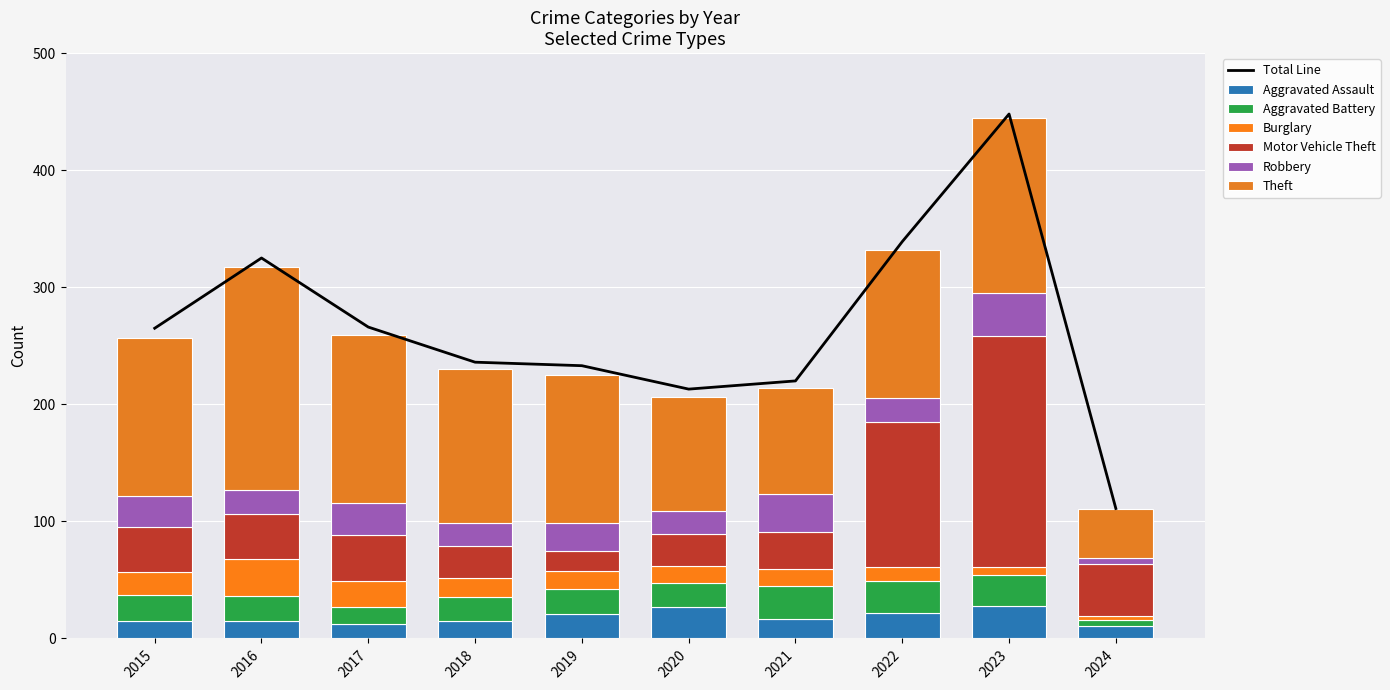

Is it true that Robbery equals 21 at 2016?

True